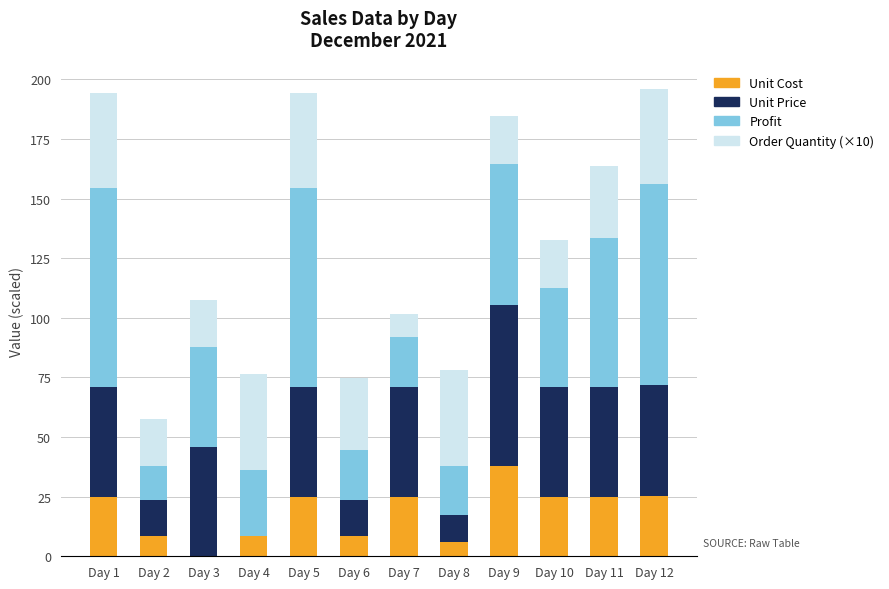

What is the sum of the Unit Cost values at Day 6 and Day 12?

33.7